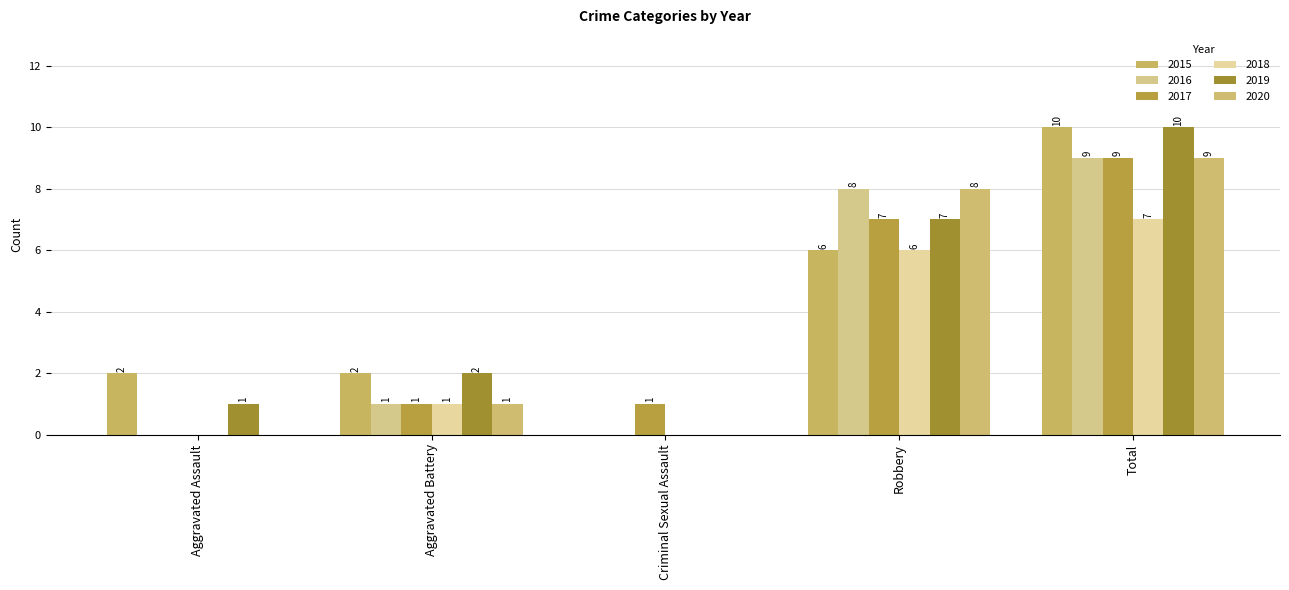

What are all the series names shown in the legend?

2015, 2016, 2017, 2018, 2019, 2020